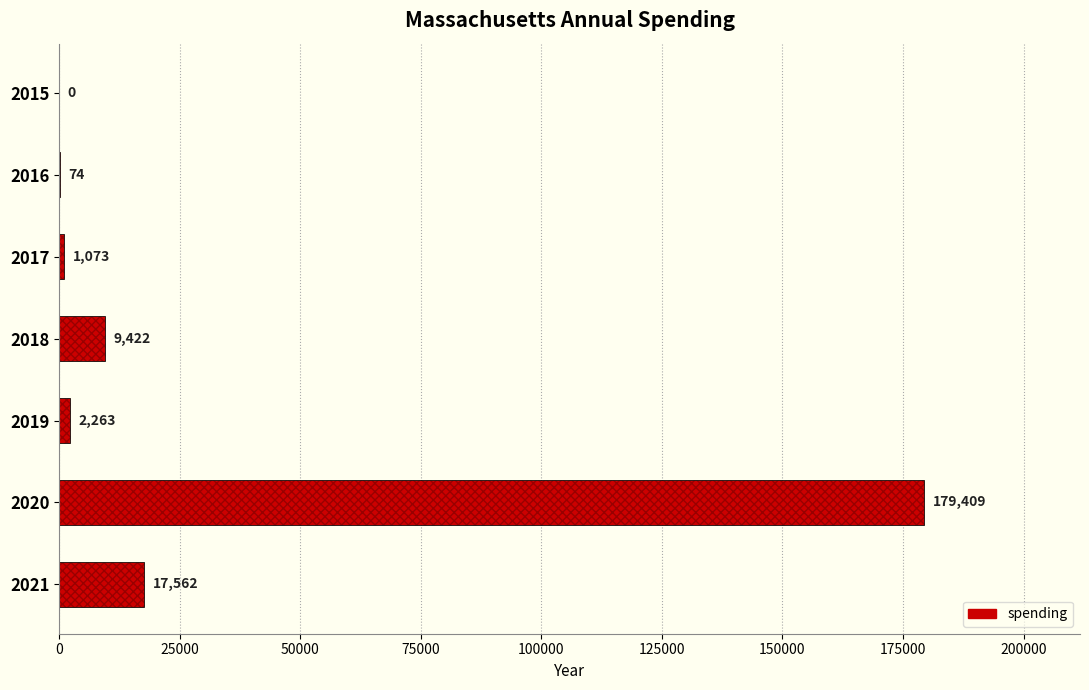

The chart shows a value of 10009 at 2021. True or false?

False